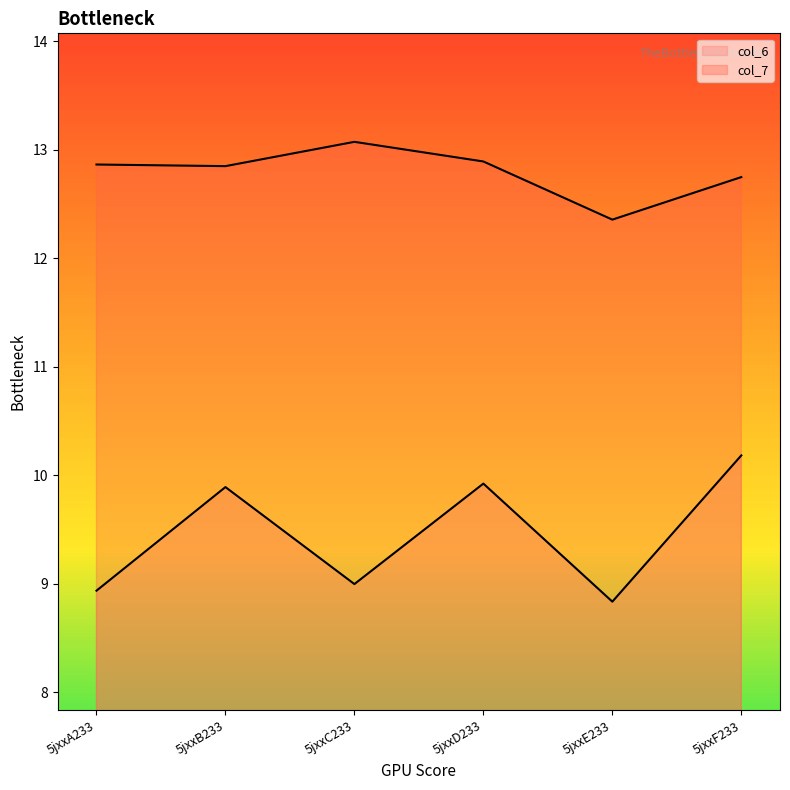

Which category has the highest value in the col_6 series?

5jxxF233